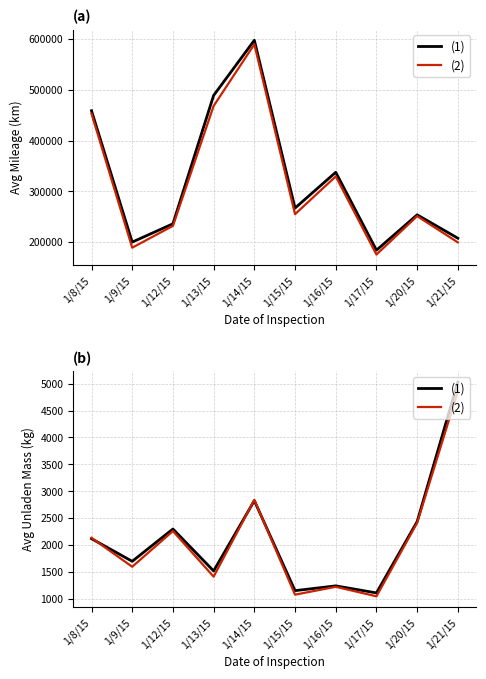

In (1), how many points are higher than both neighbors (excluding endpoints)?

3